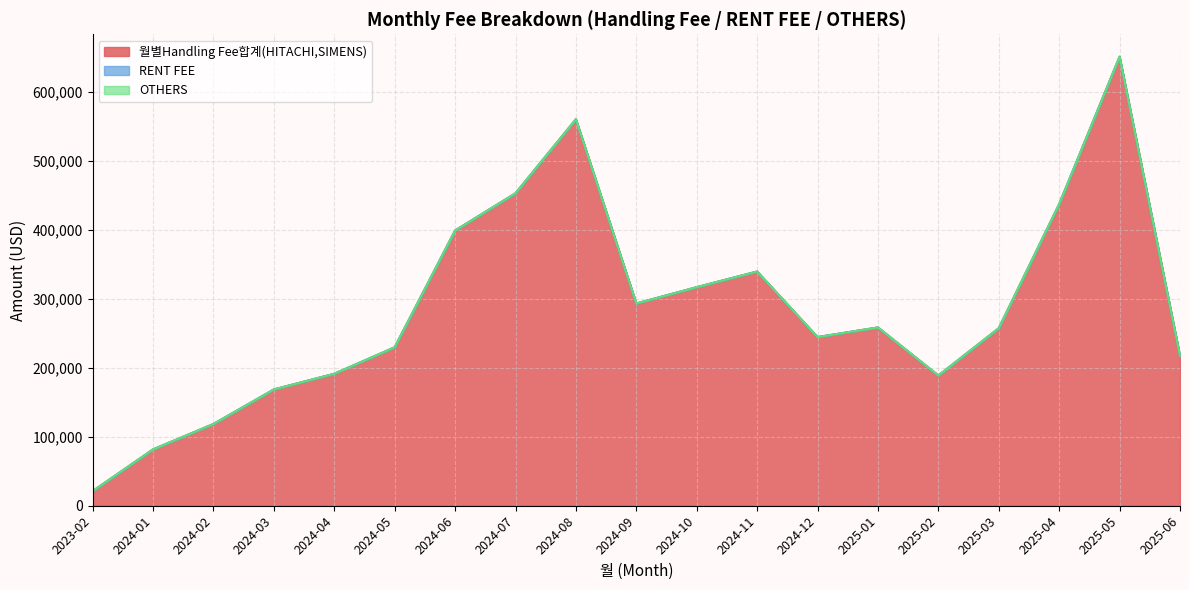

What position from the right is 2025-04?

3